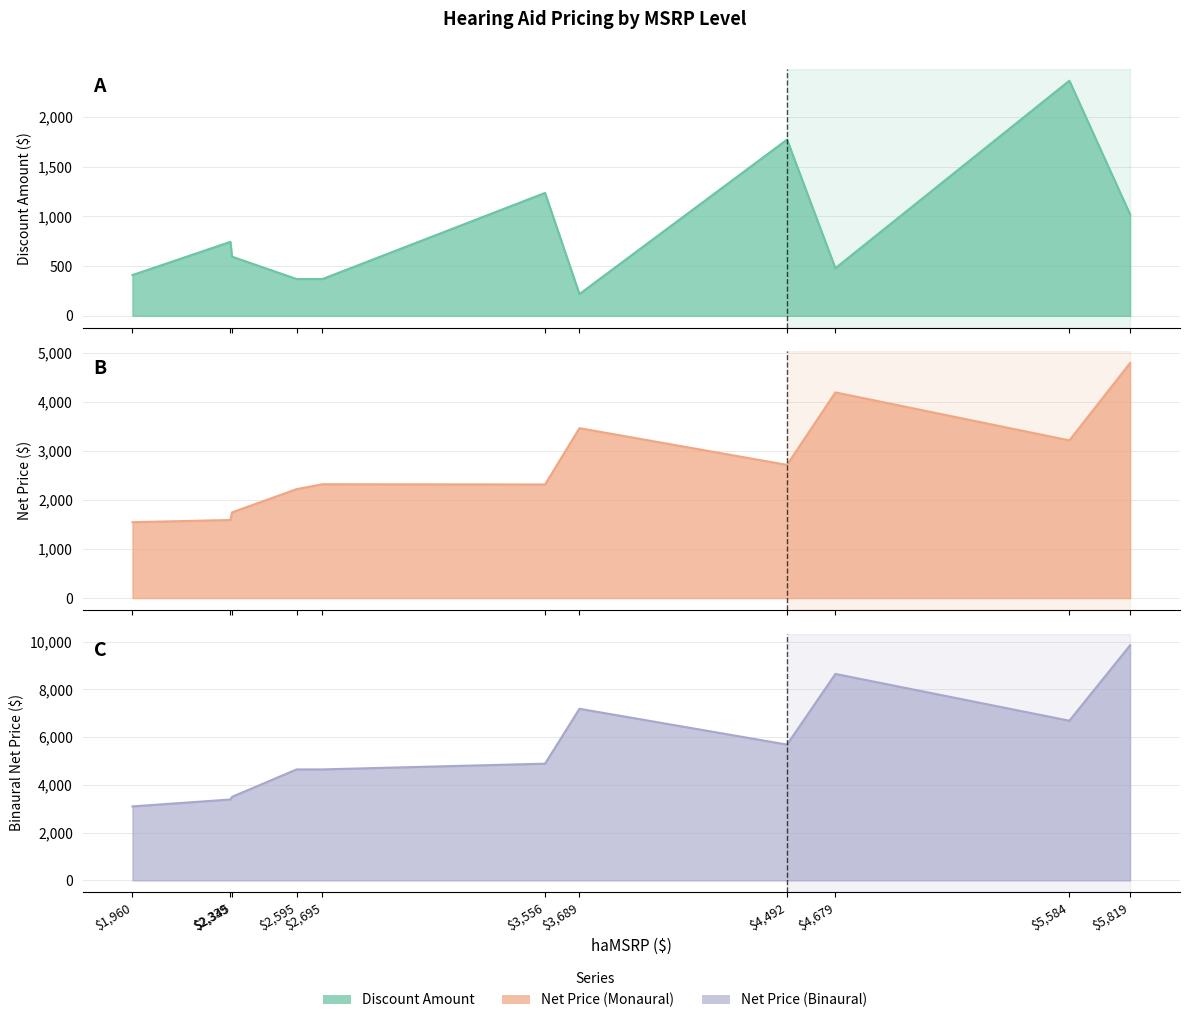

How many data points in haDiscountAmount are less than 595?

5